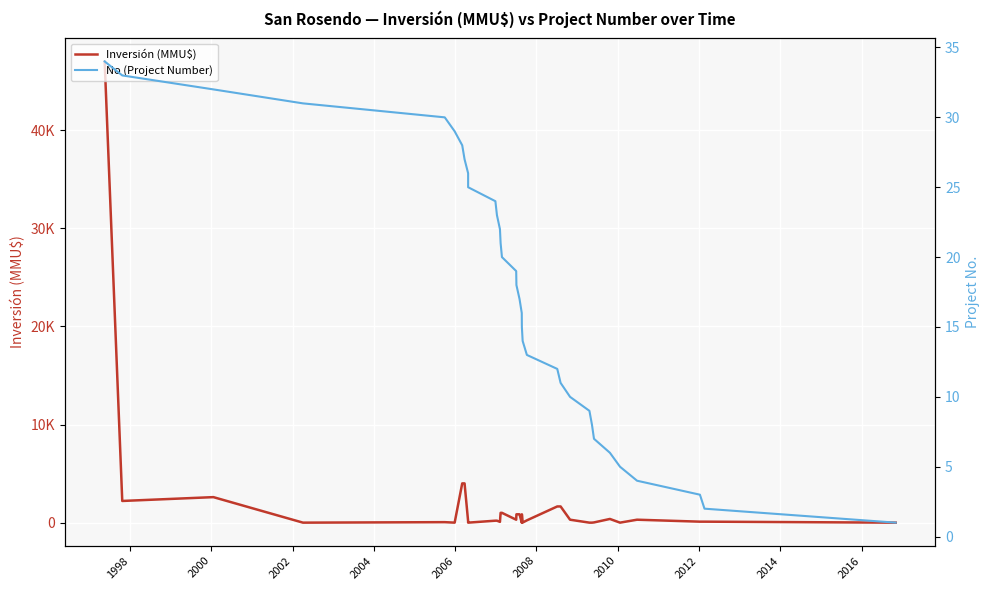

What is the minimum value for No (Project Number)?

1